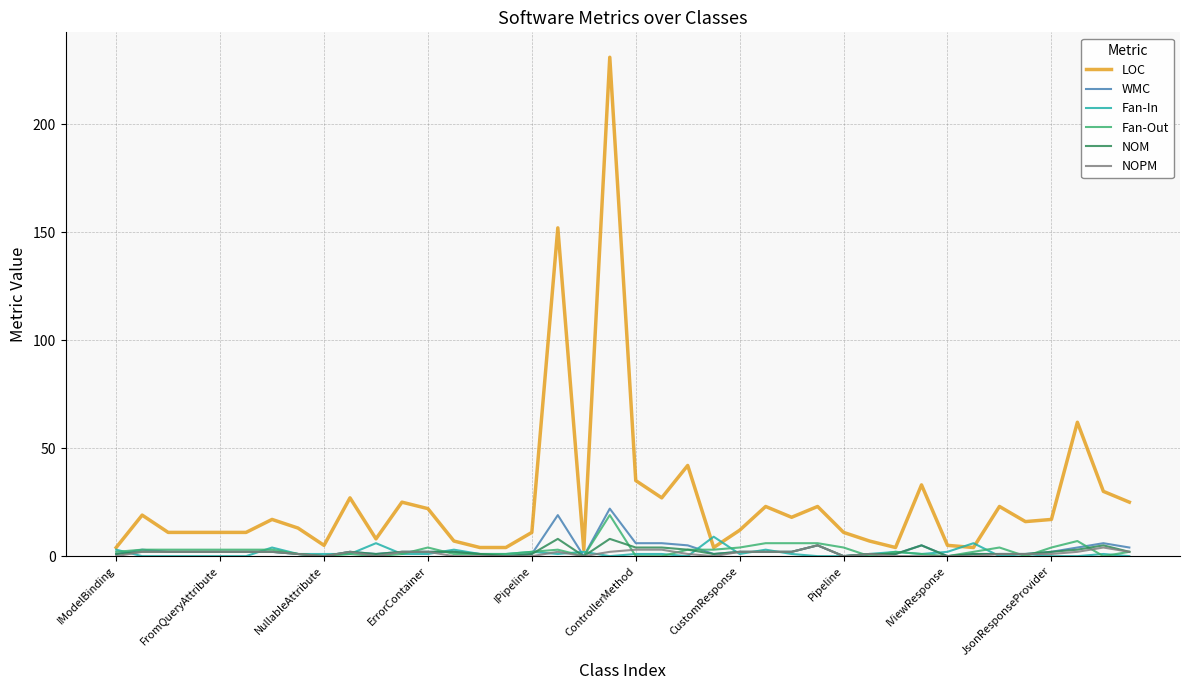

How many lines are shown in the chart?

6